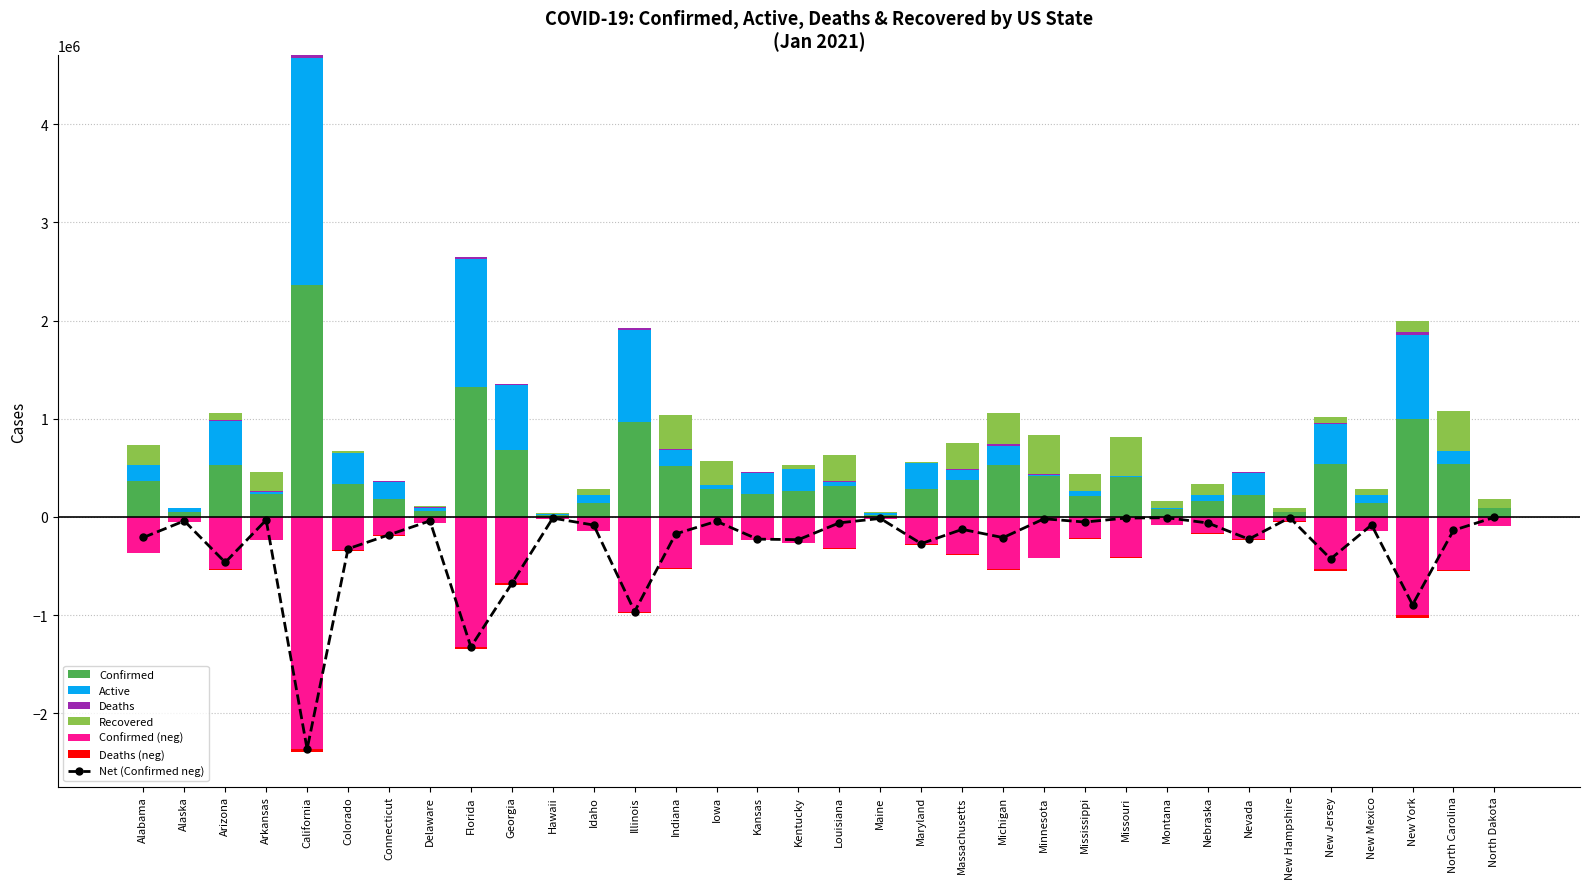

What is the sum of all Active values?

9603221